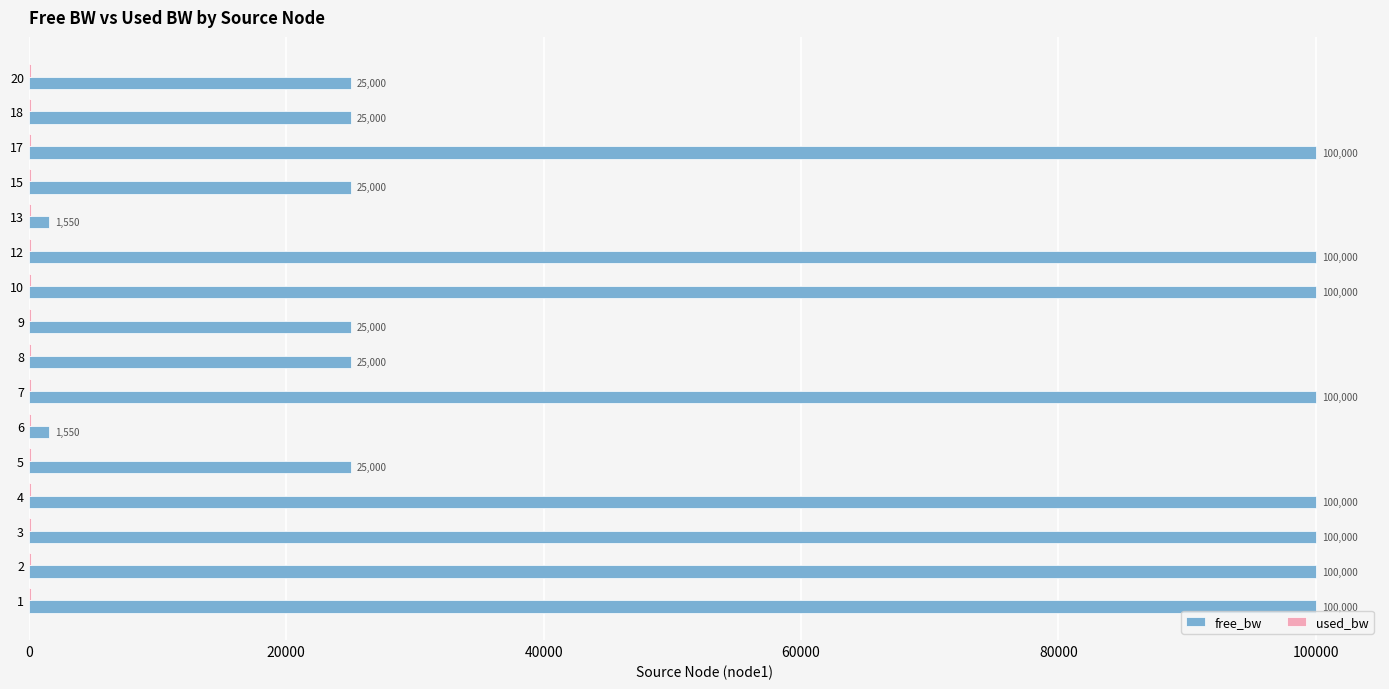

What value does the free_bw series have at 8?

24999.8